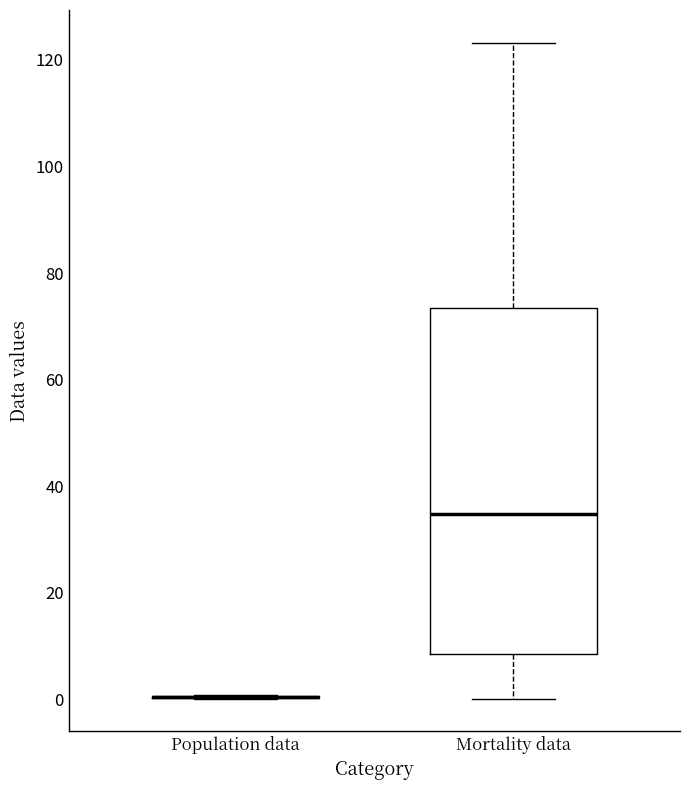

Comparing the boxes themselves (not the whiskers), which one is the tallest?

Mortality data